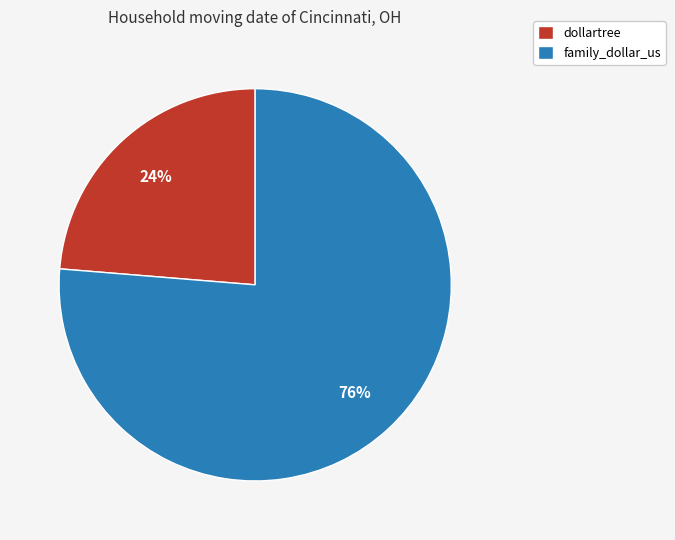

True or false: family_dollar_us accounts for 76% of the total.

True